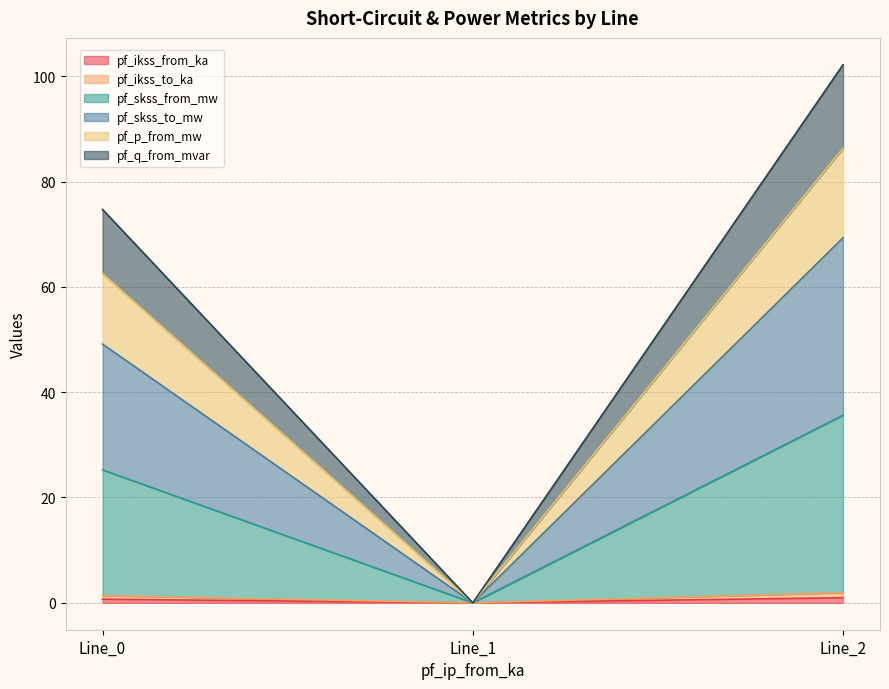

Which label corresponds to the smallest value in the chart?

Line_1